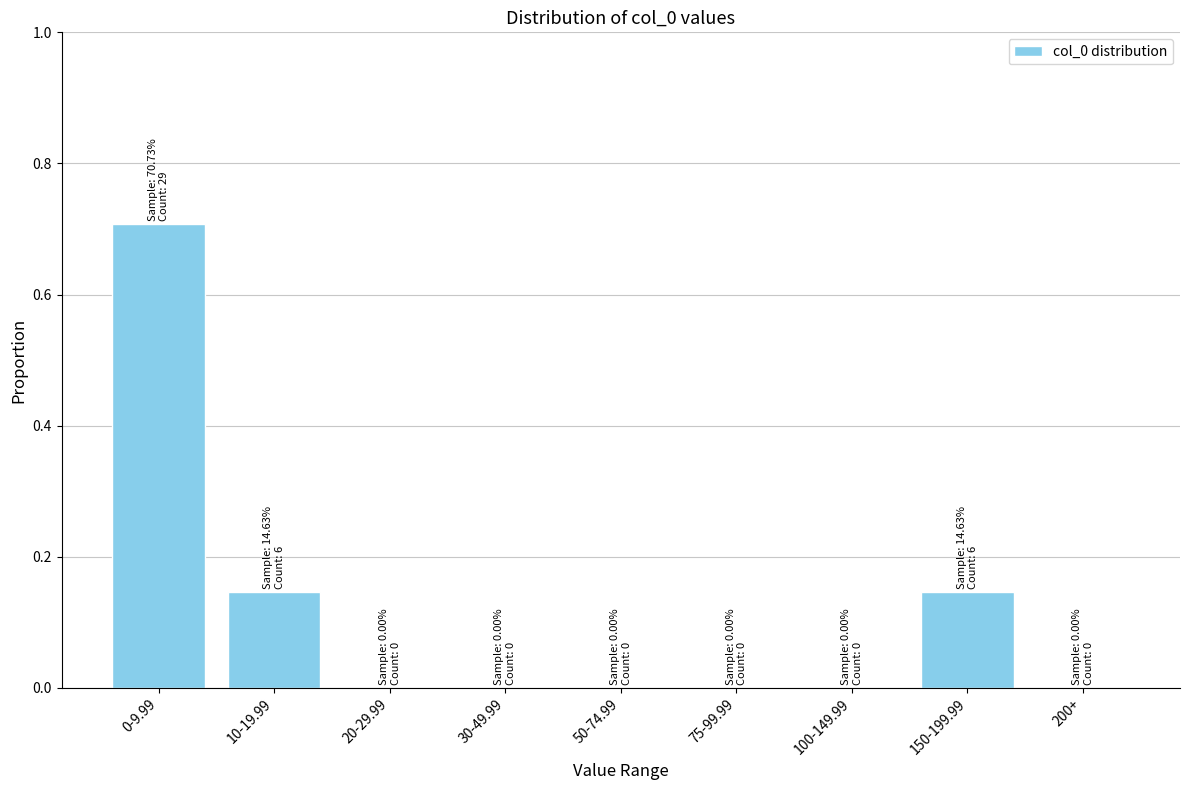

What is the maximum value shown in the chart?

0.7